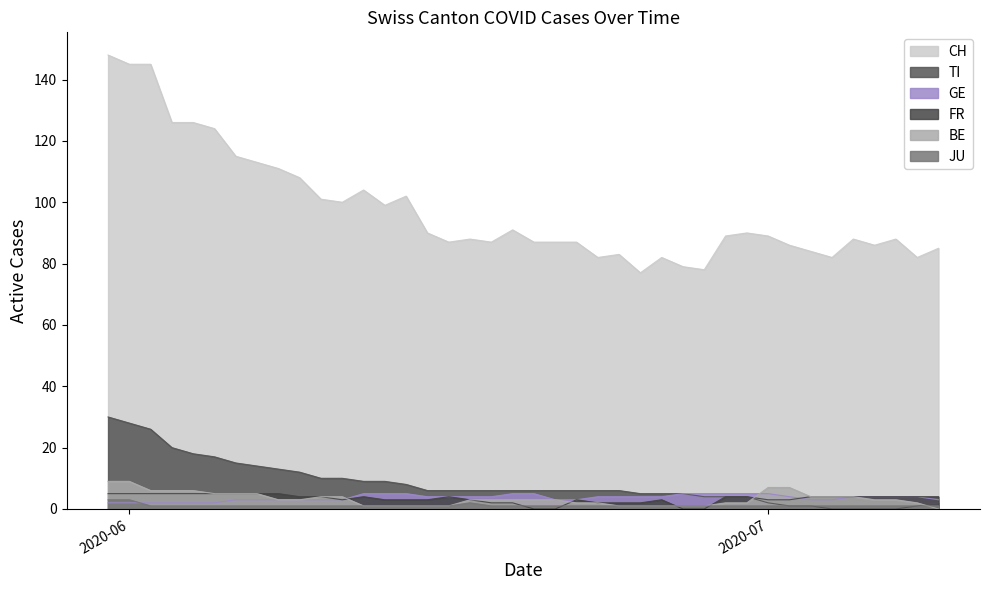

Where do FR and JU first cross each other?

2020-06-19 and 2020-06-20